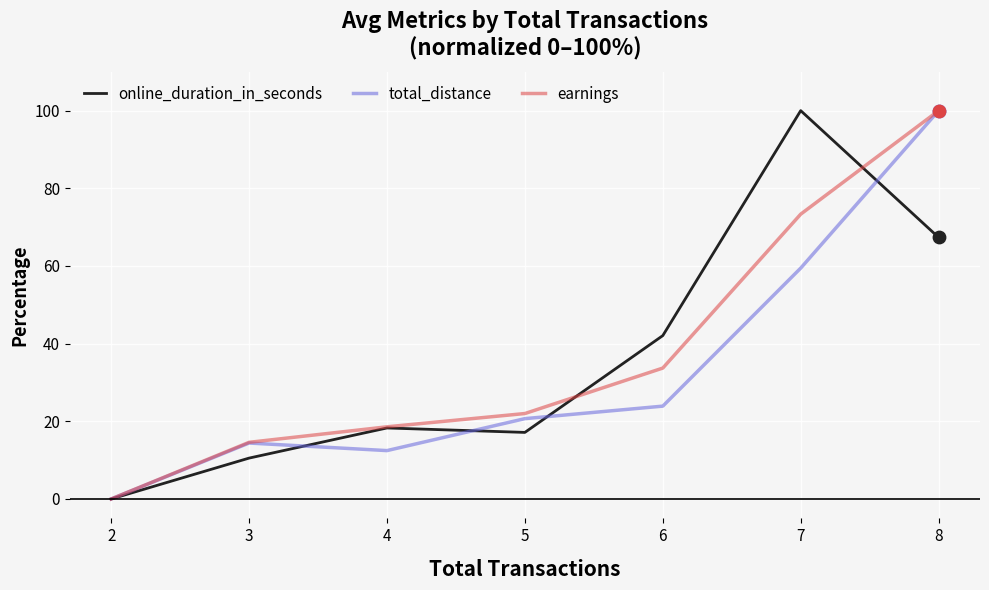

Which series has the largest total across all categories?

earnings